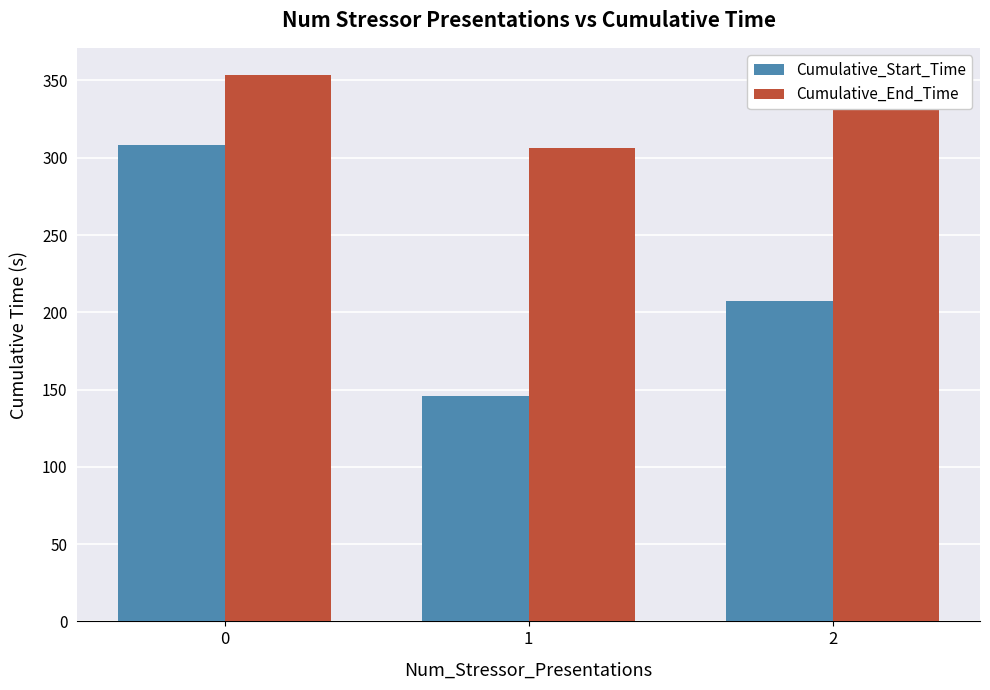

Is it true that Cumulative_End_Time equals 69.8 at 2?

False